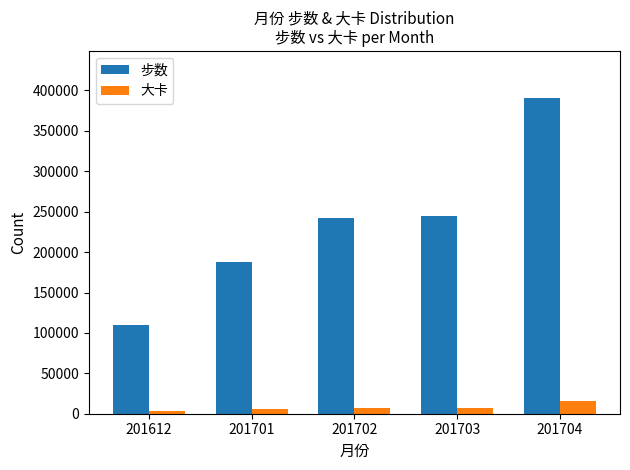

Where is 步数 nearest to the value 249936?

201703